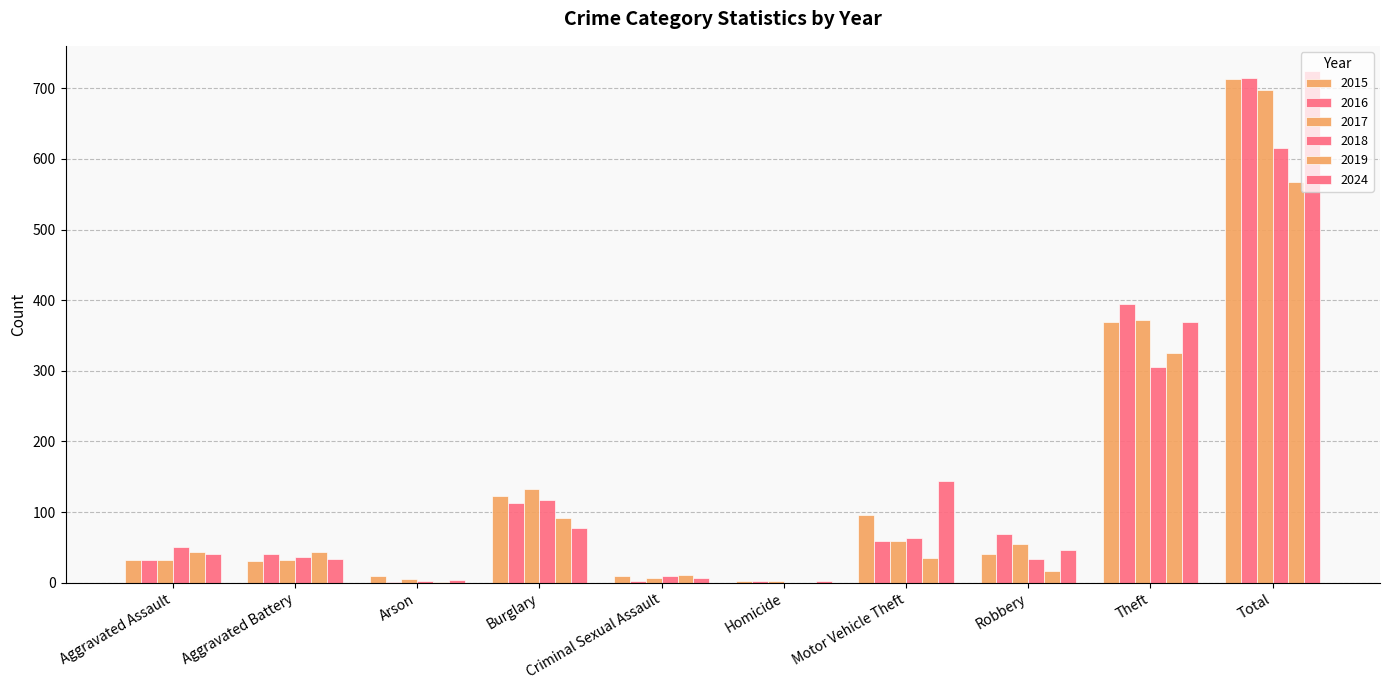

Does the chart contain stacked bars?

No